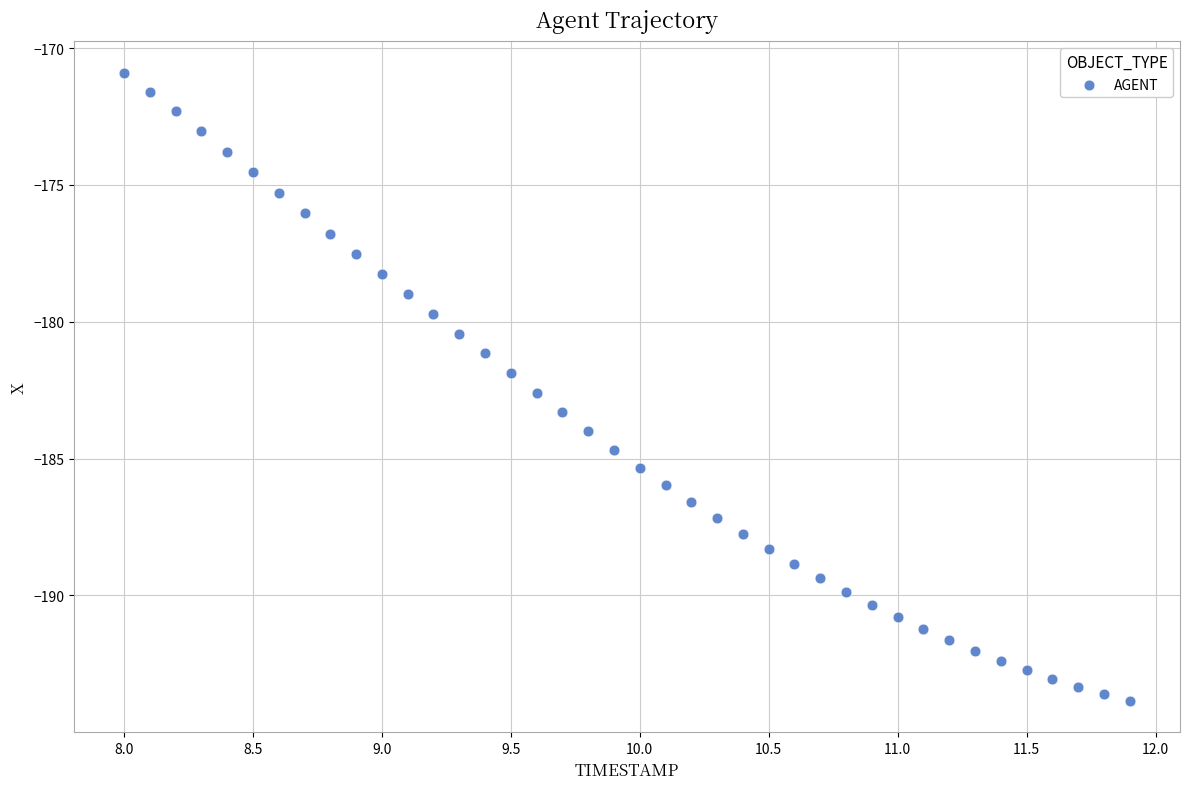

What is the range of Y values (max minus min)?

23.0